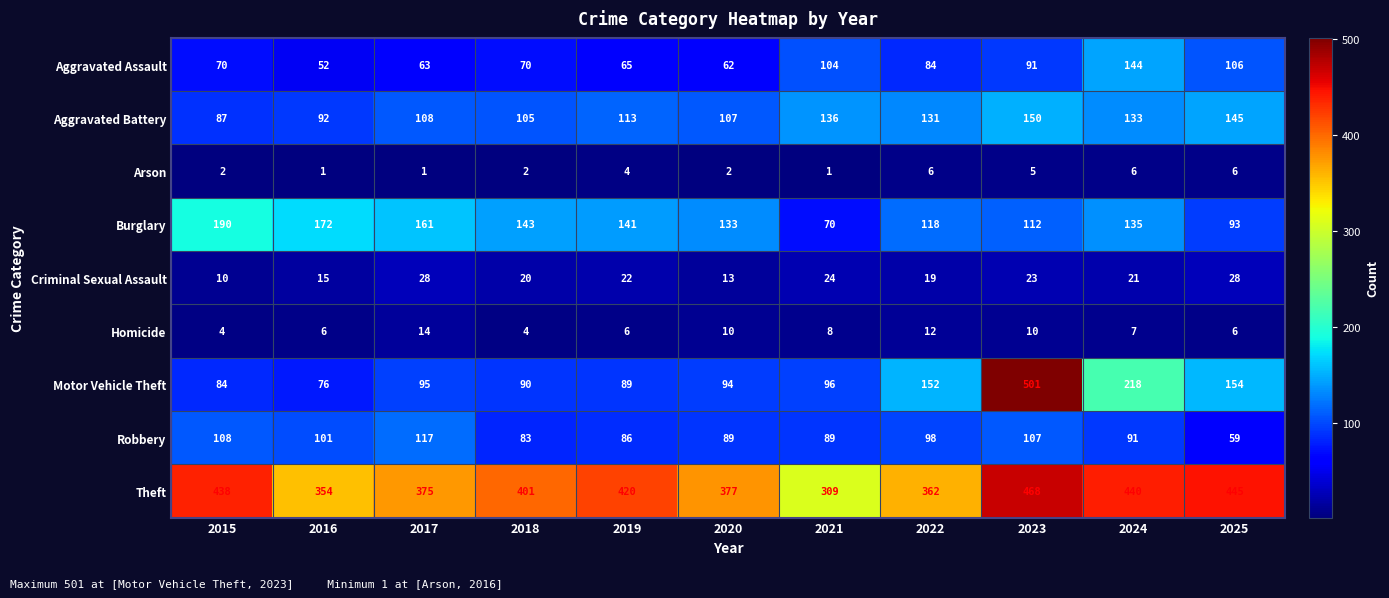

List the labels in order of Burglary value, largest first.

2015, 2016, 2017, 2018, 2019, 2024, 2020, 2022, 2023, 2025, 2021